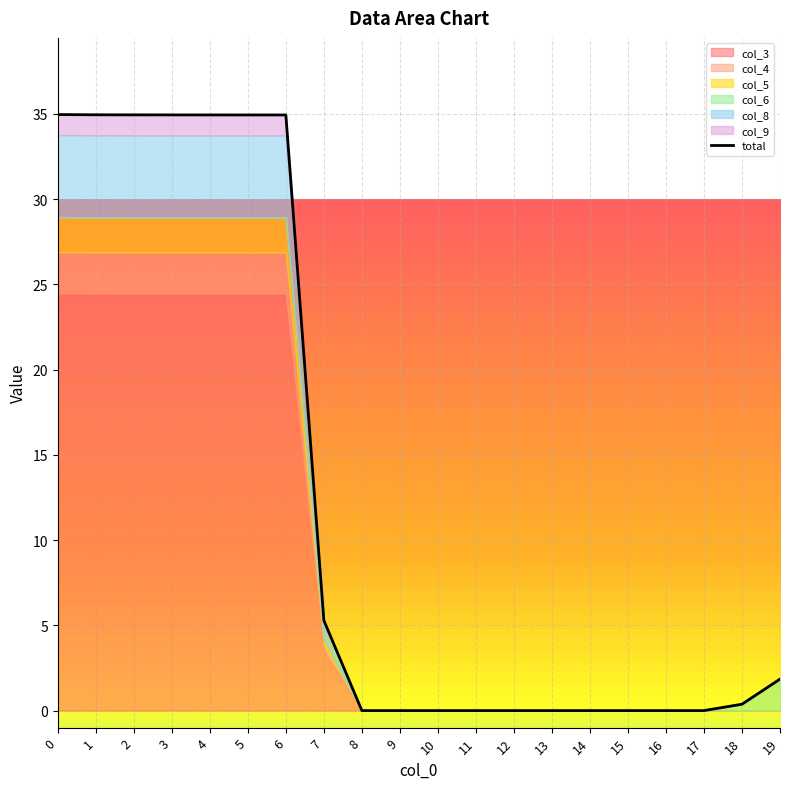

True or false: col_8 has more than 2 points higher than both neighbors.

False